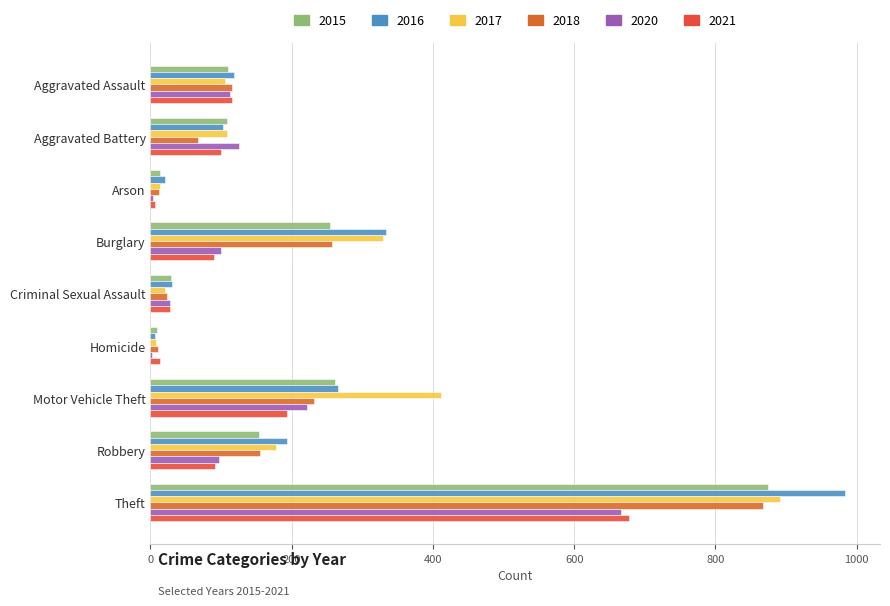

Count the number of data series in this chart.

6